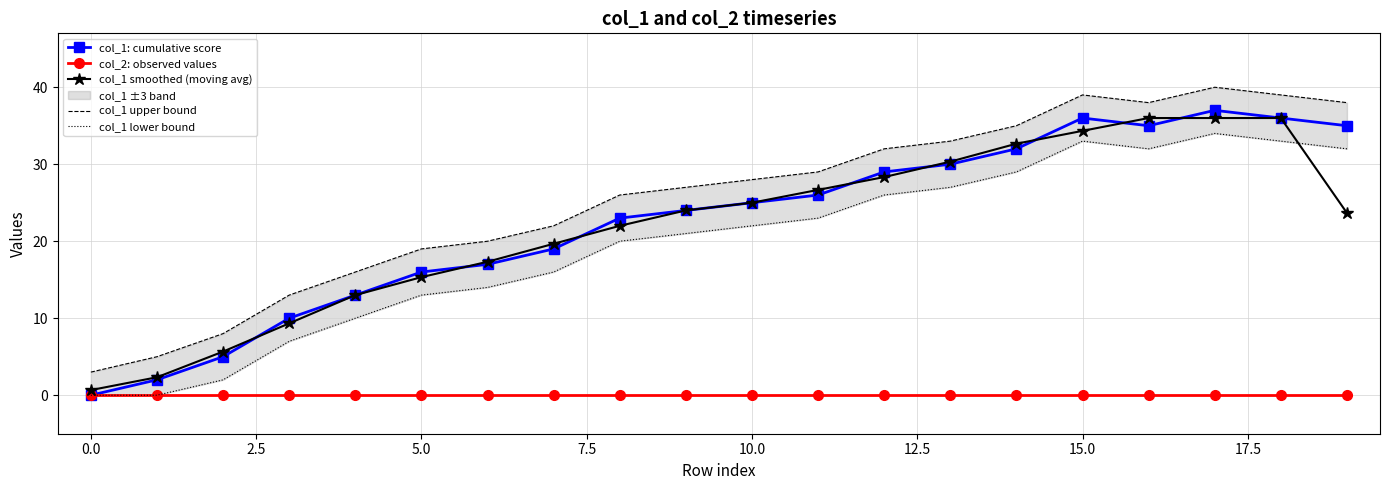

How many data points in col_1: cumulative score are less than 25?

10